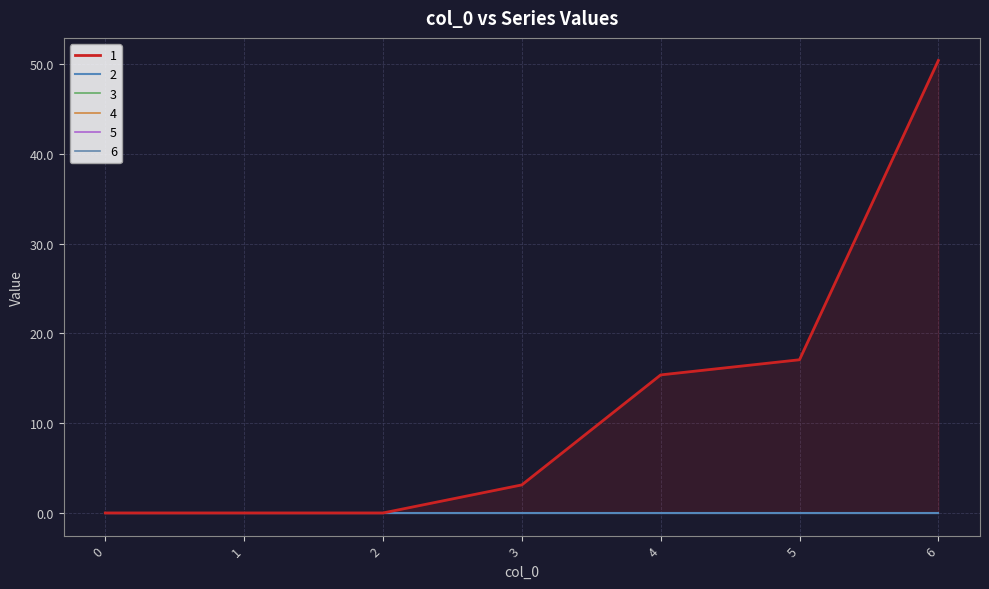

Which series has the largest total across all categories?

1